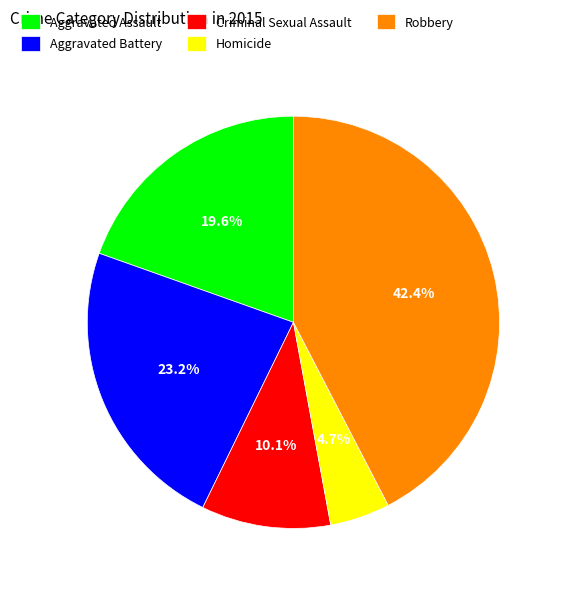

How many slices are in this pie chart?

5